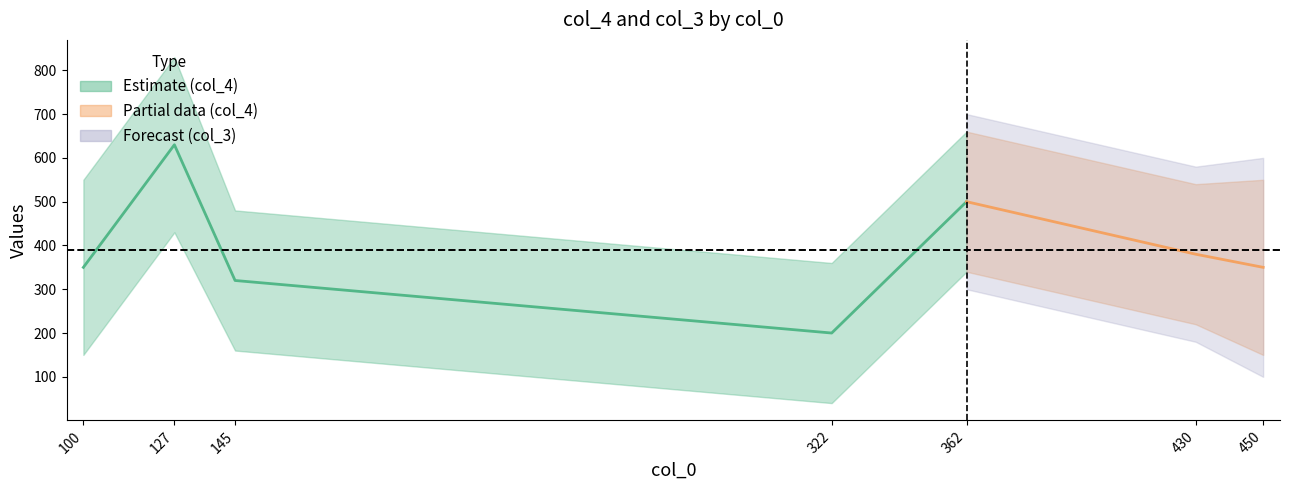

At which category does col_3 reach its first local peak?

450